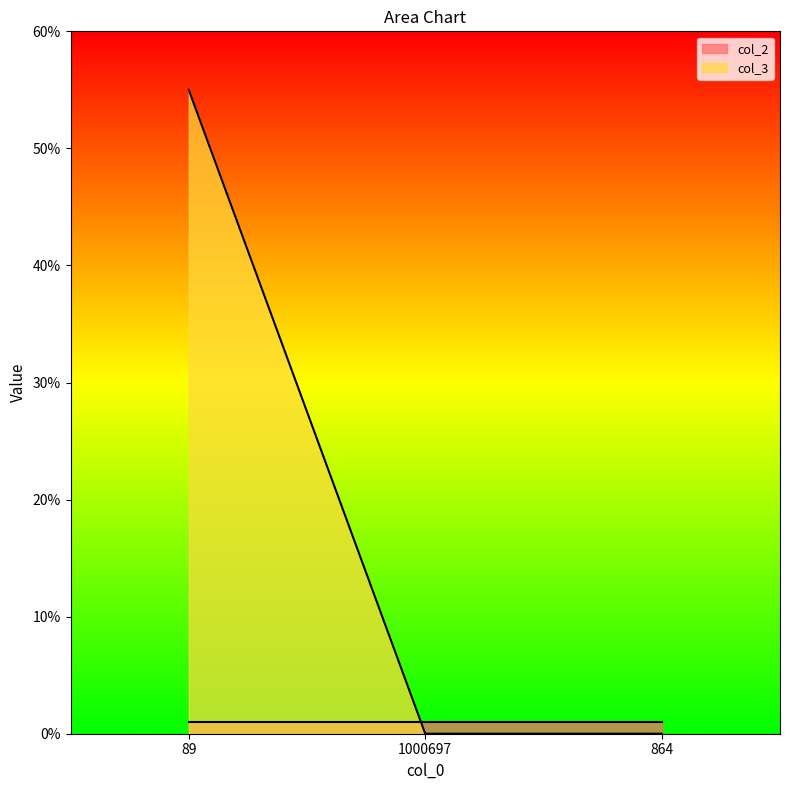

Is it true that the value at 1000697 is -38?

False